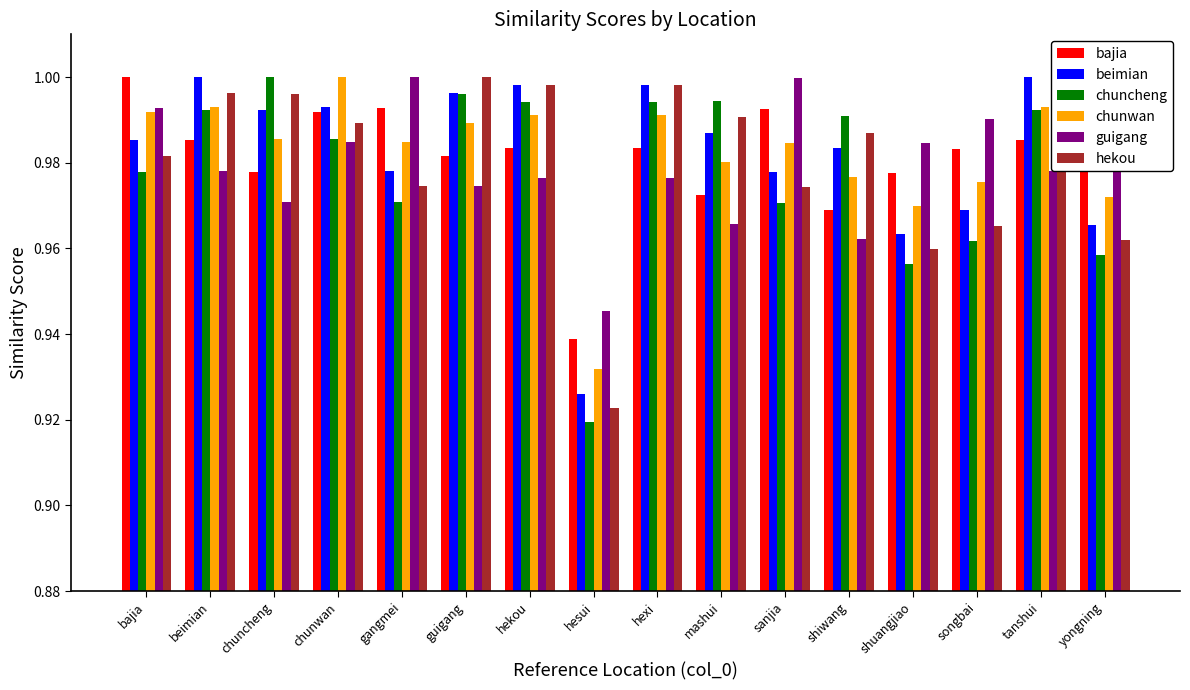

How many bars are there in each group?

6